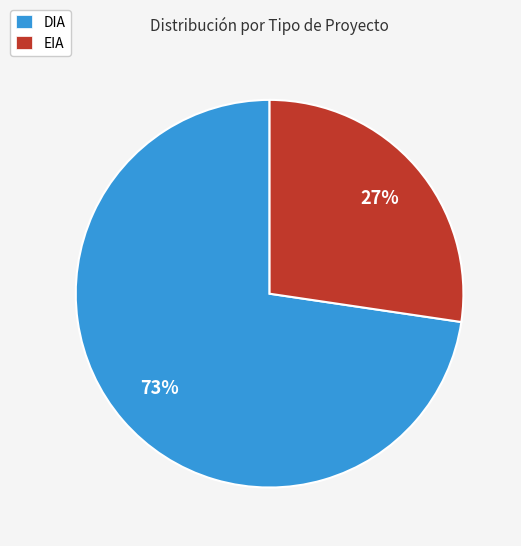

Which slice is the smallest?

EIA